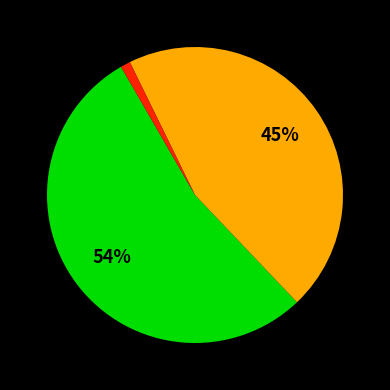

To the nearest percent, what is the difference between the largest and smallest slice percentages?

53%